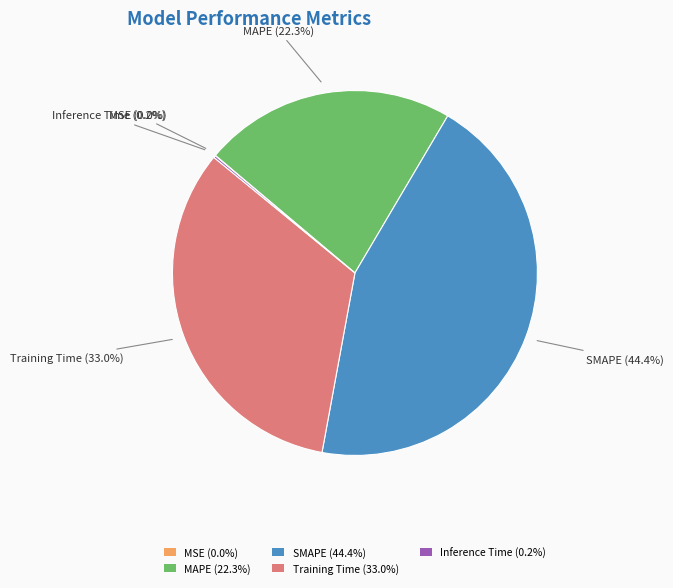

How much of the chart is everything except Training Time (33.0%)?

67.0%